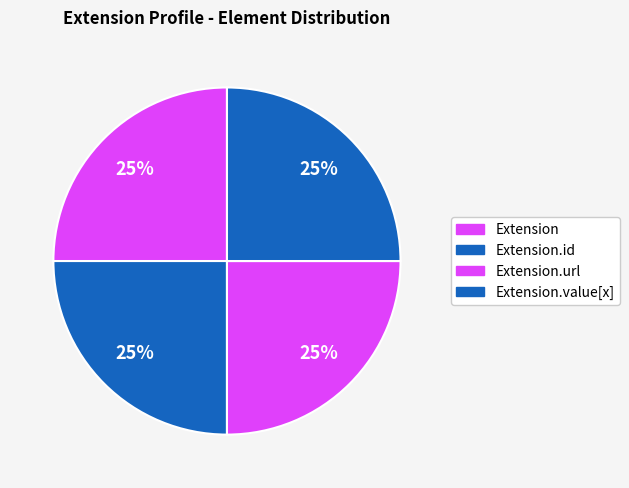

How many segments does this pie chart have?

4